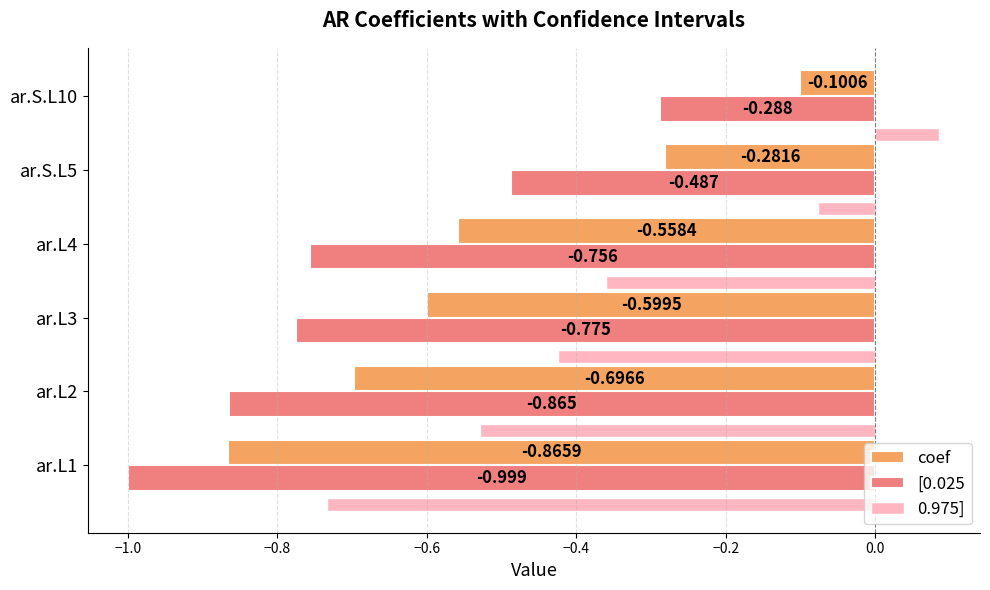

Is the value of 0.975] at ar.L2 greater than the value of coef at ar.L1?

Yes